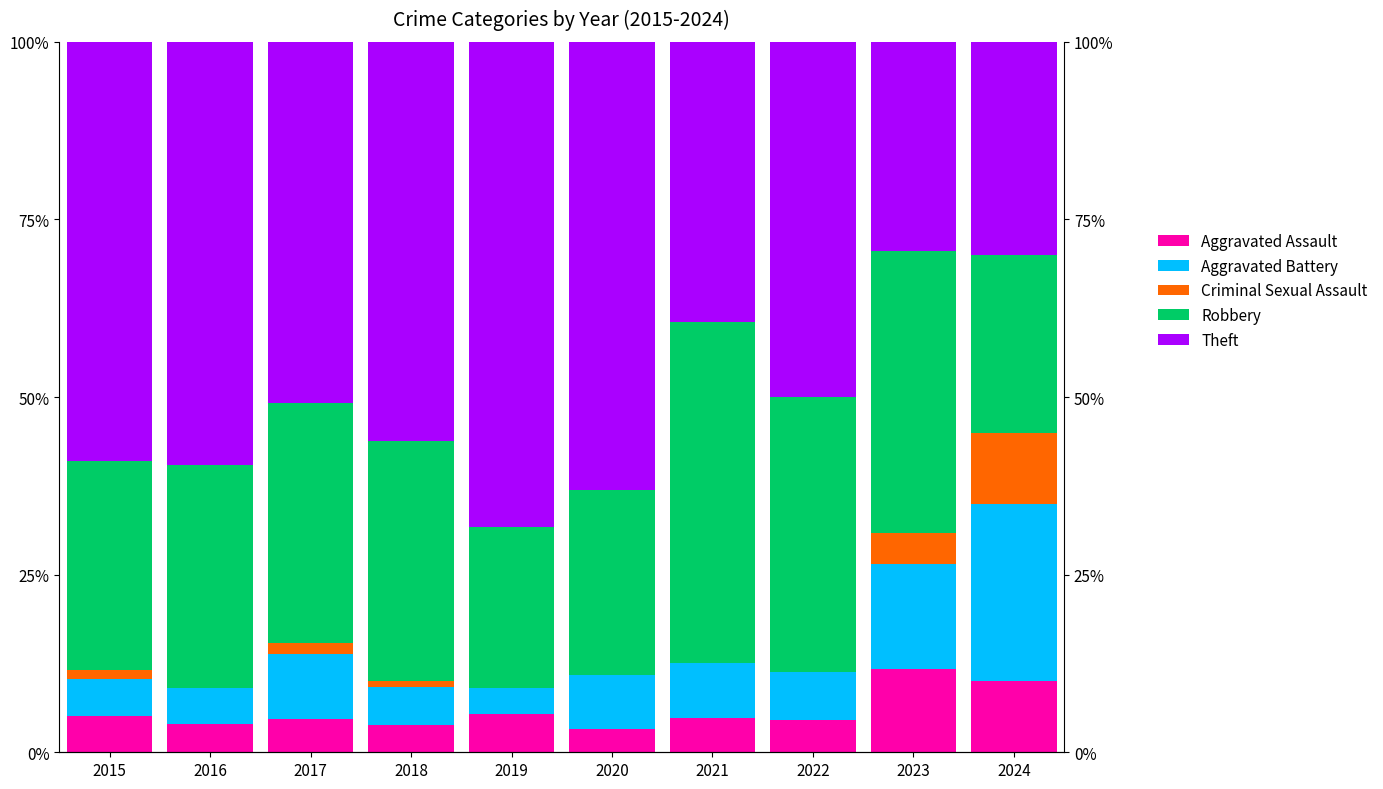

What are all the series names shown in the legend?

Aggravated Assault, Aggravated Battery, Criminal Sexual Assault, Robbery, Theft